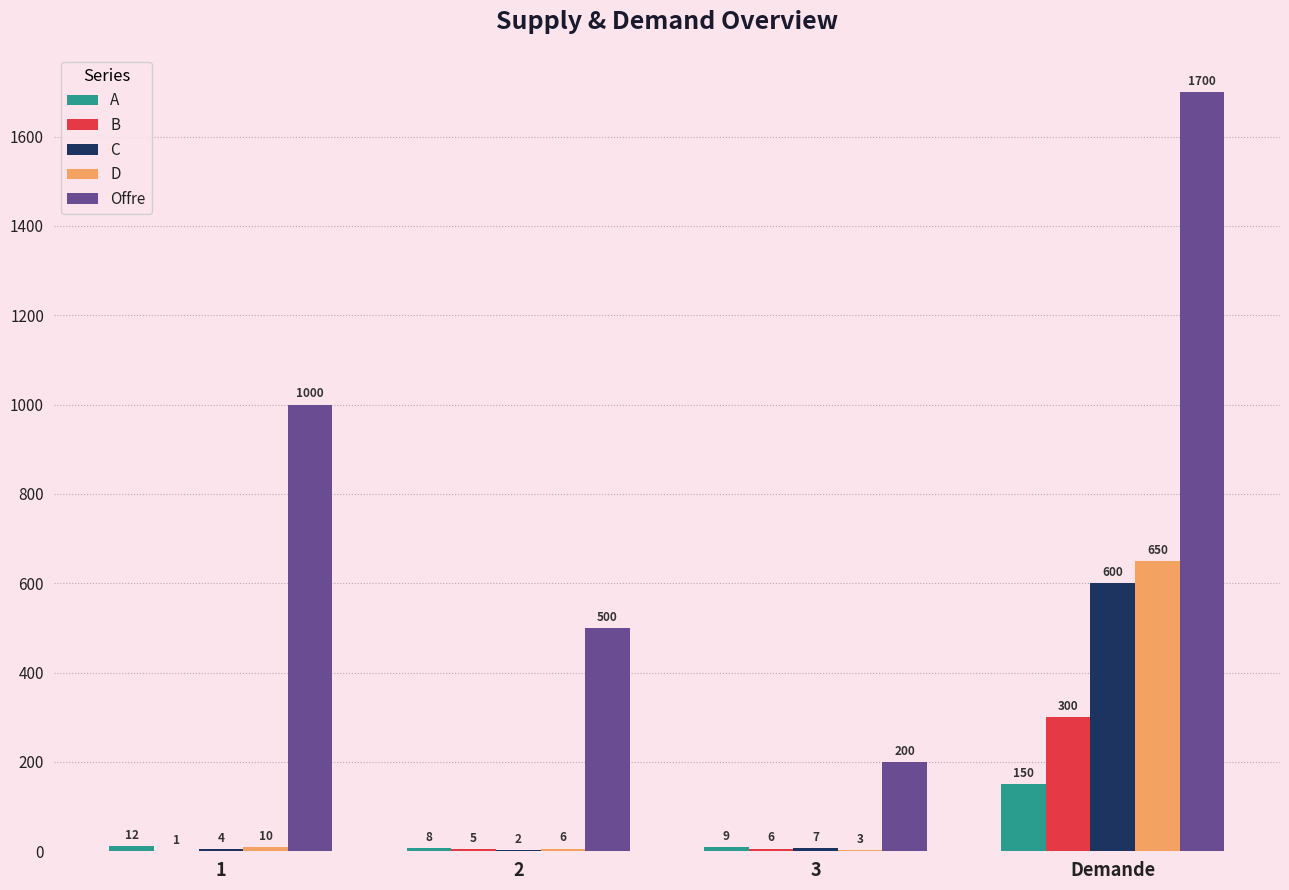

What is the approximate value of Offre at 2, to the nearest 50?

500